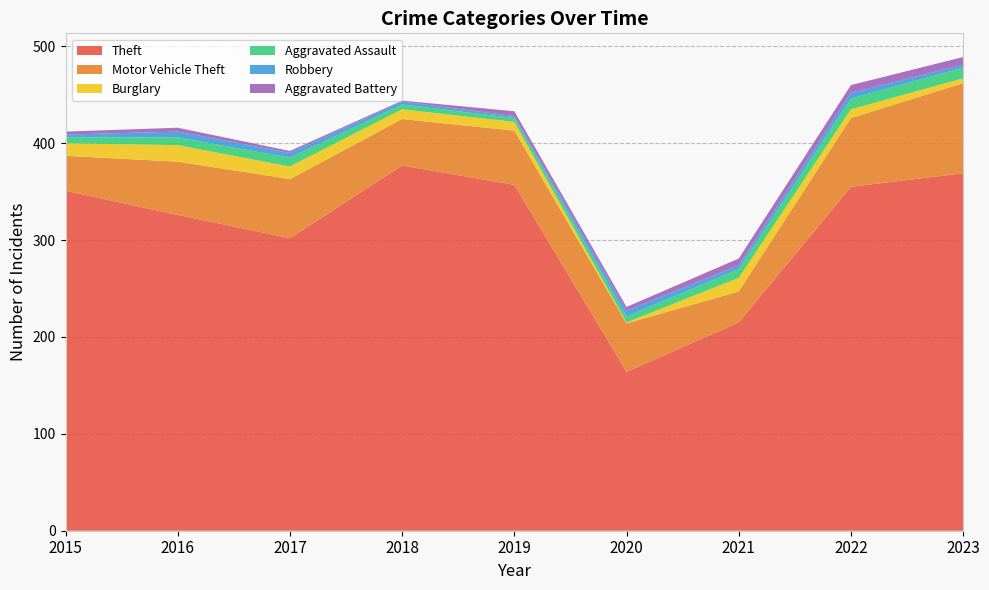

Reading left to right, extract all data points from this chart.

Theft: 351	326	302	377	357	164	215	355	369
Motor Vehicle Theft: 36	55	61	48	56	50	32	71	93
Burglary: 13	17	13	10	9	1	14	9	5
Aggravated Assault: 6	8	9	5	4	6	9	11	11
Robbery: 3	6	5	3	2	6	4	6	3
Aggravated Battery: 3	4	2	1	5	4	7	8	8